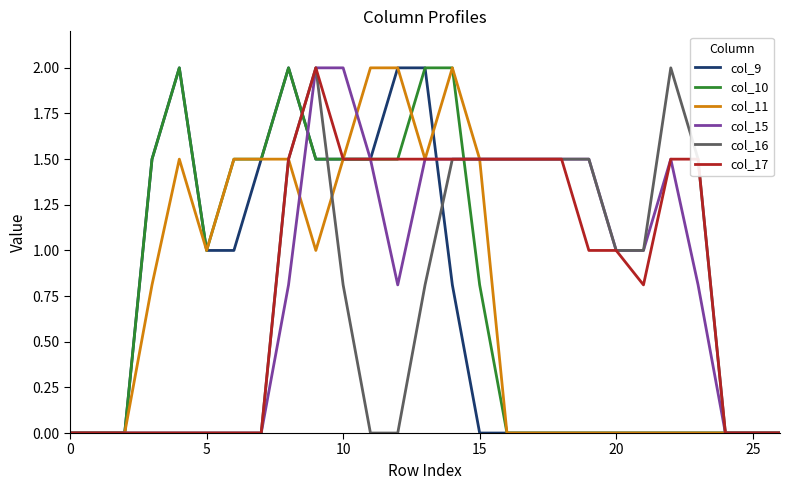

Does the chart display data point markers on the line(s)?

No